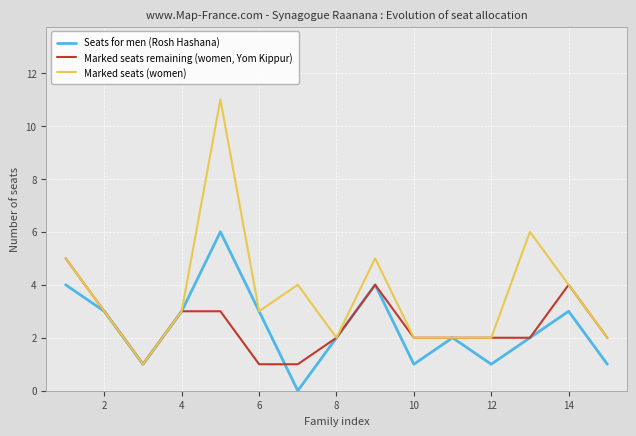

Reading left to right, list all the values displayed in this chart.

Seats for men (Rosh Hashana): 4	3	1	3	6	3	0	2	4	1	2	1	2	3	1
Marked seats remaining (women, Yom Kippur): 5	3	1	3	3	1	1	2	4	2	2	2	2	4	2
Marked seats (women): 5	3	1	3	11	3	4	2	5	2	2	2	6	4	2